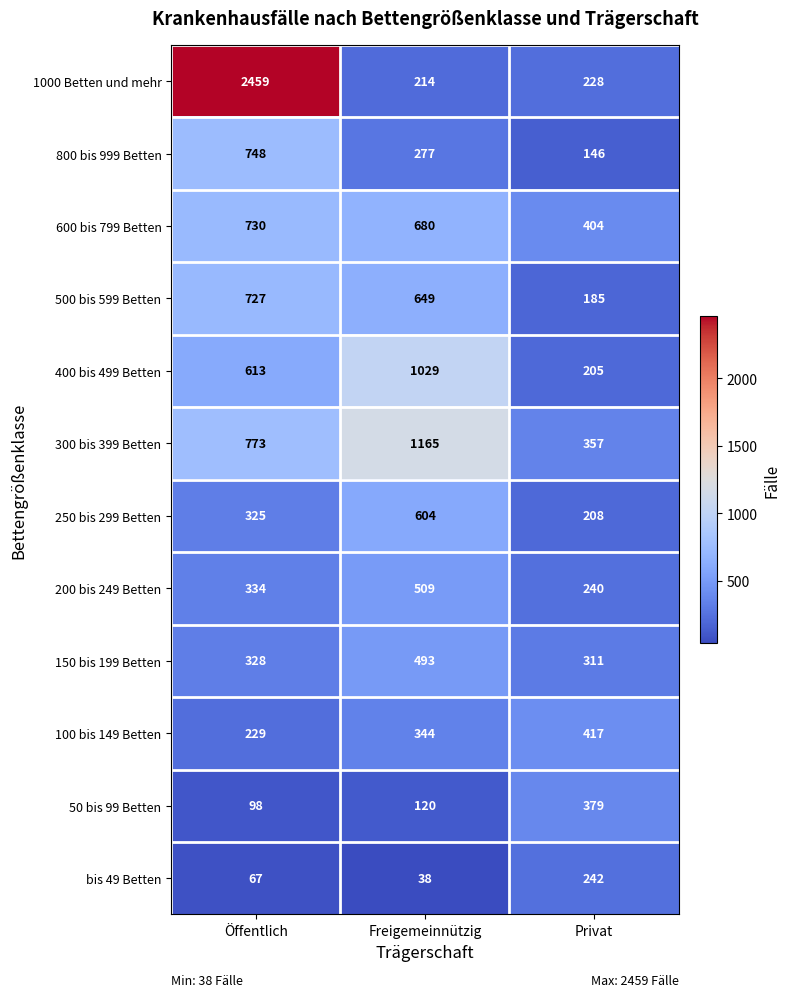

What is the difference between the second highest and minimum values in the 1000 Betten und mehr series?

14